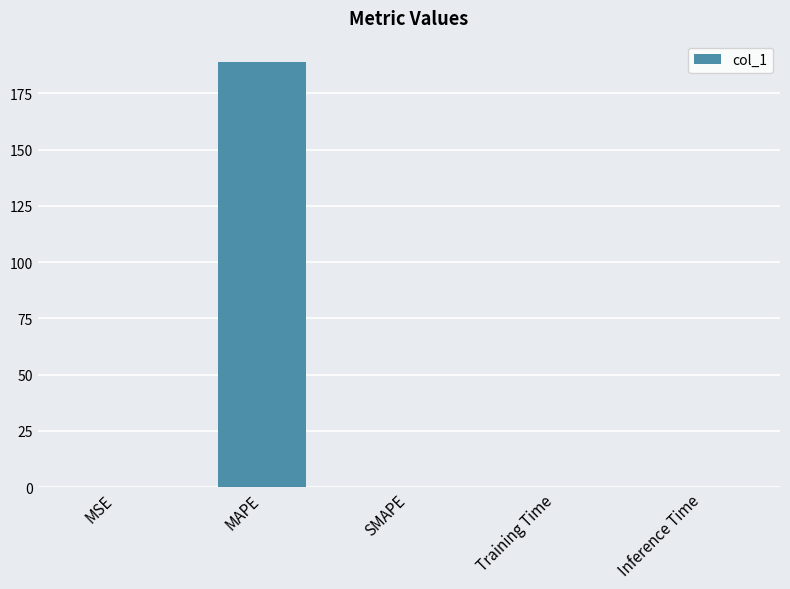

The chart shows a value of 270.8 at MAPE. True or false?

False